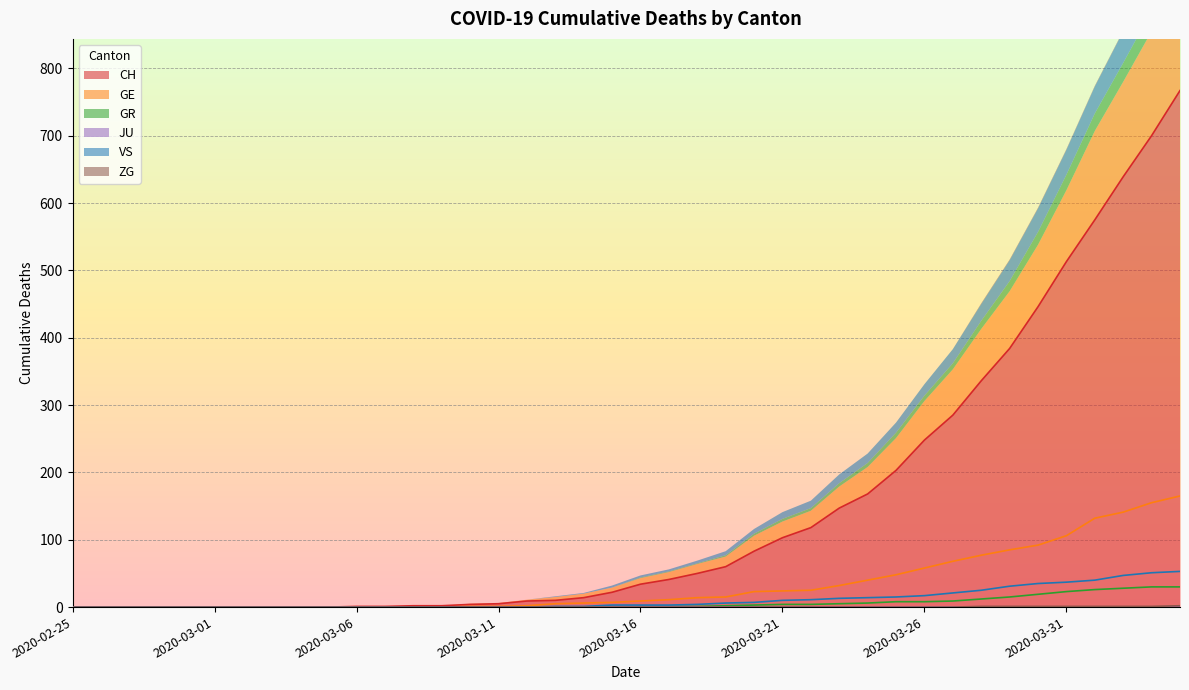

What is the maximum value for CH?

767